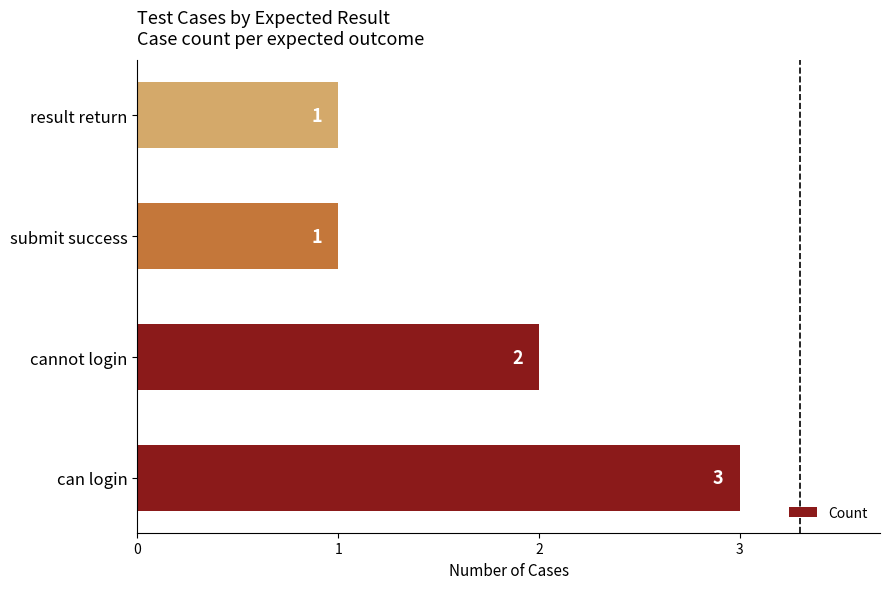

What is the minimum value shown in the chart?

1